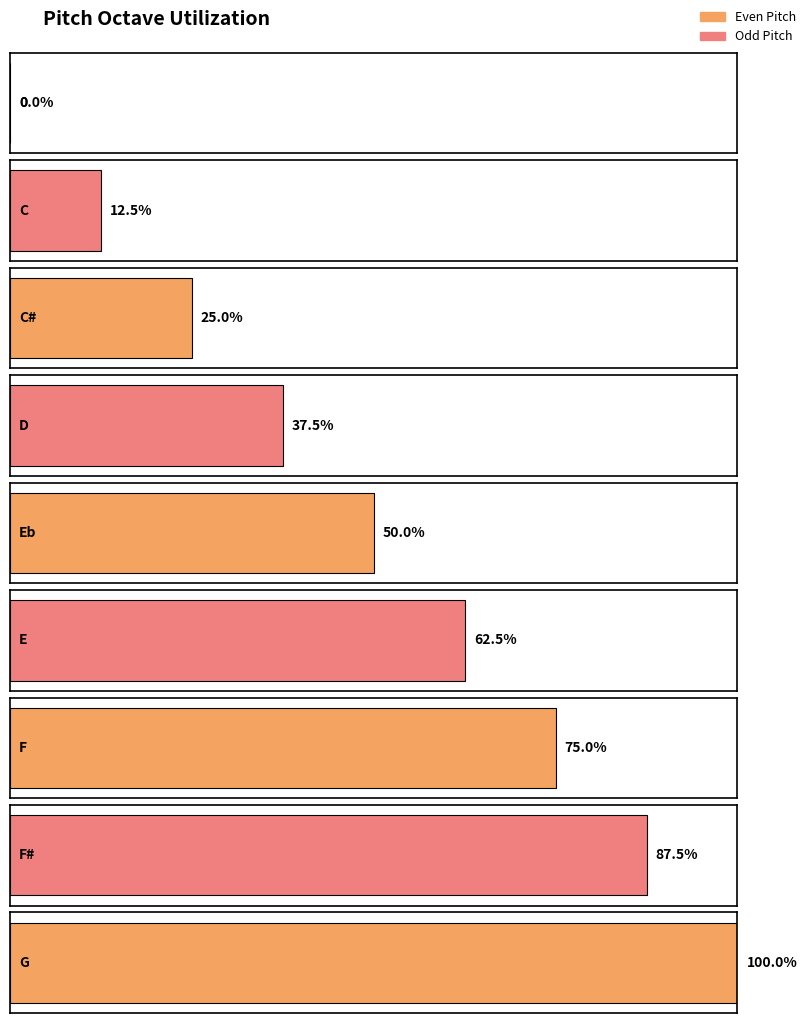

Does the chart contain any negative values?

No